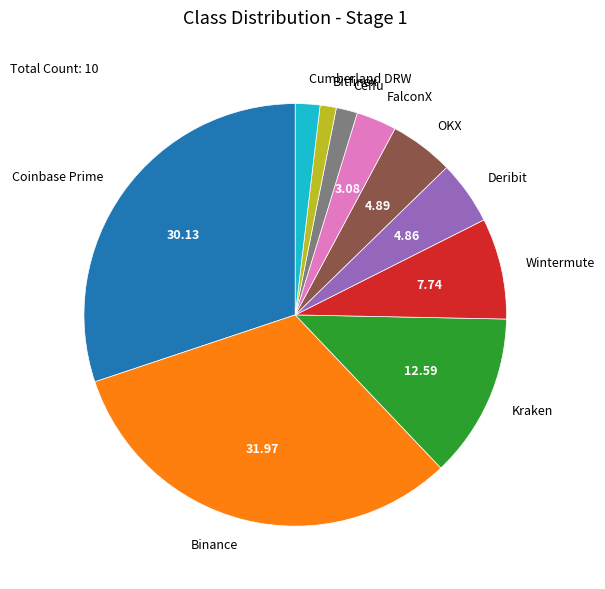

Between Ceffu and Wintermute, which is larger?

Wintermute